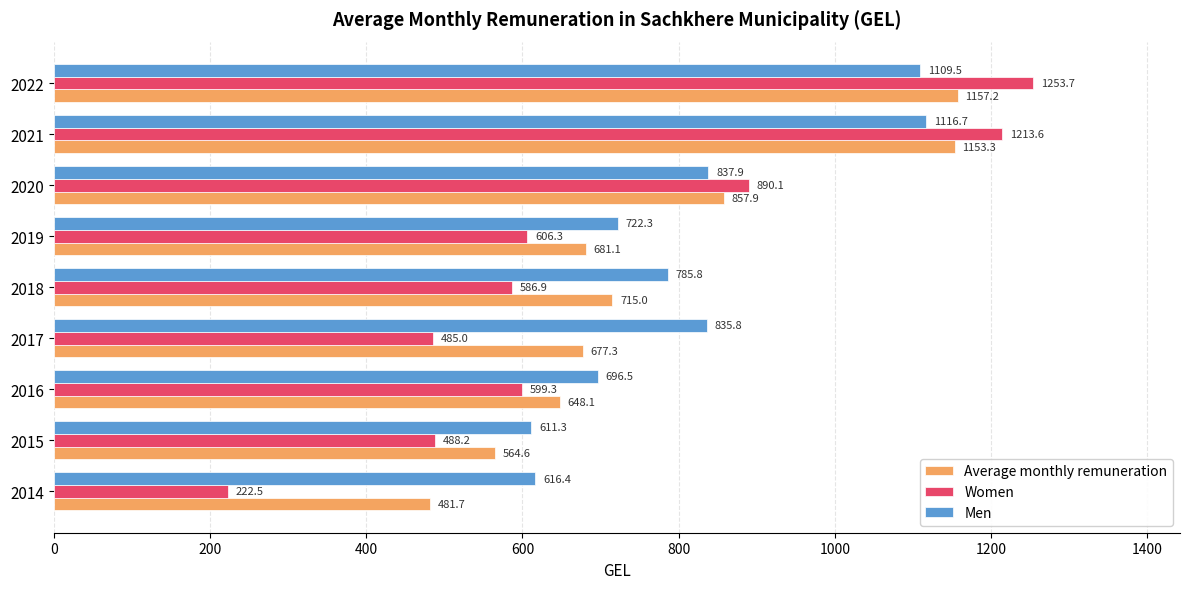

List the labels in order of Average monthly remuneration value, smallest first.

2014, 2015, 2016, 2017, 2019, 2018, 2020, 2021, 2022